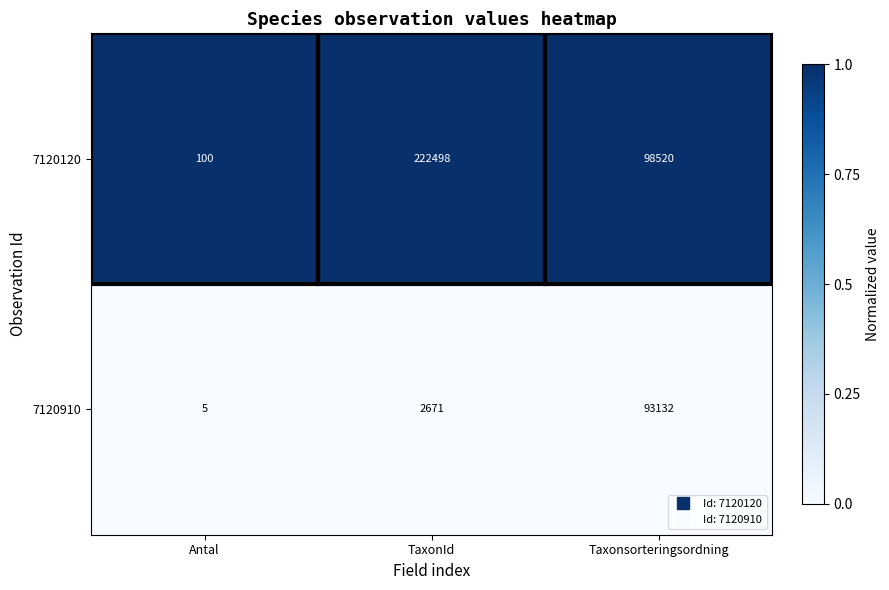

List the series in order of their peak value, highest first.

7120120, 7120910